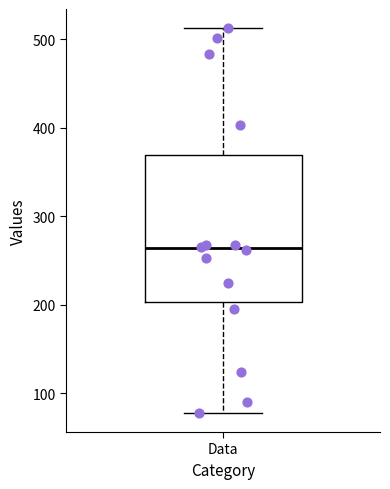

Transcribe this box plot: give where the median line is, the range the box spans, and where the two whiskers end, as read against the y-axis. The values are not printed on the chart, so give them approximately, as read against the axis.

median 260, box 200 to 370, whiskers 80 to 510